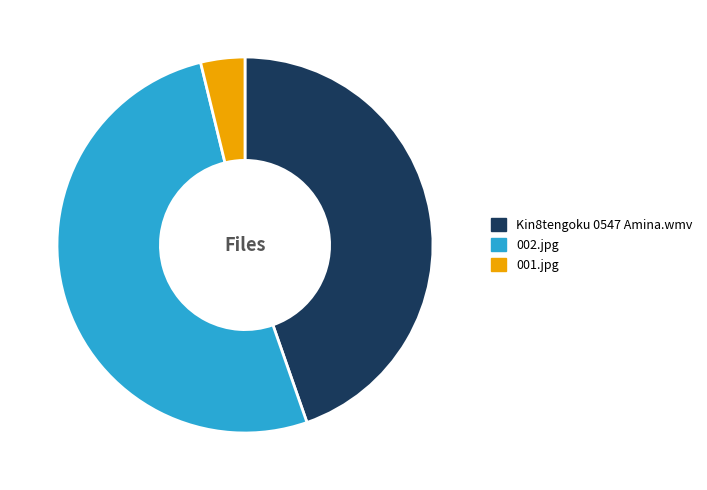

What is the smallest slice in the pie chart?

001.jpg